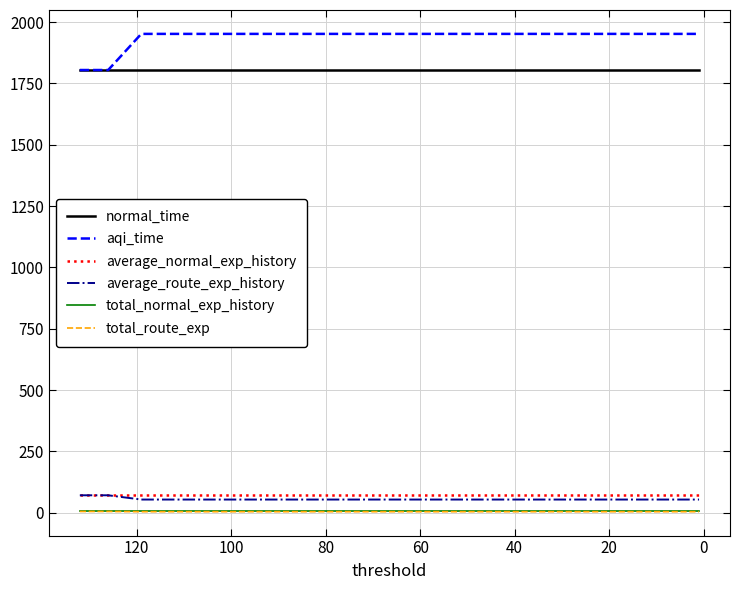

True or false: average_route_exp_history has more than 2 interior local peaks.

False